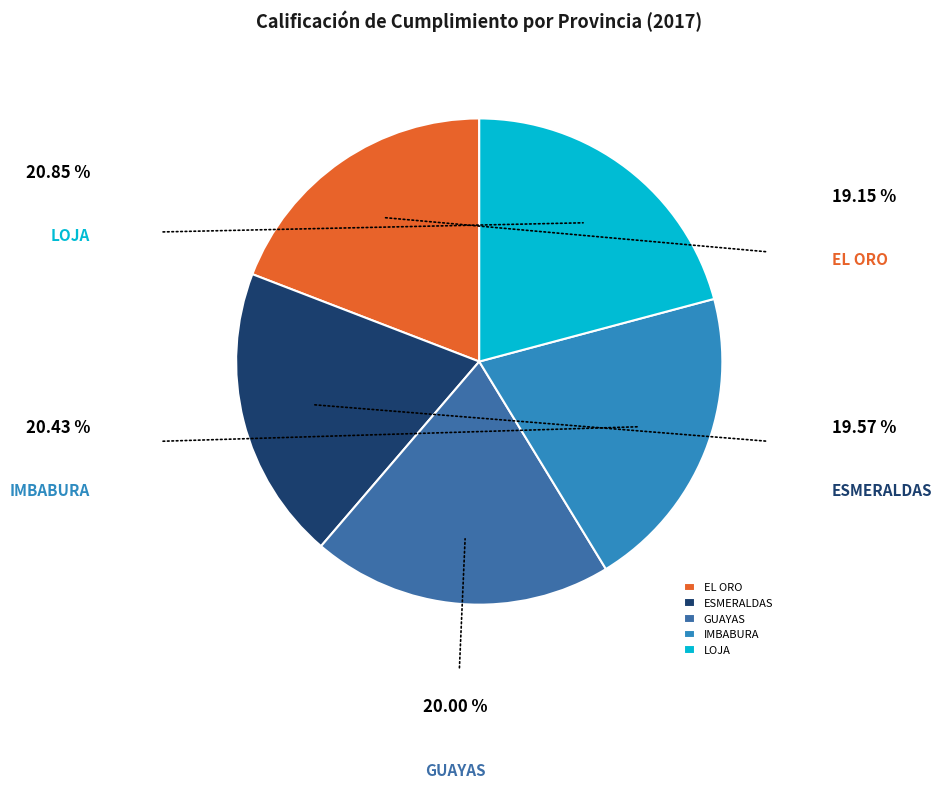

How many slices are in this pie chart?

5